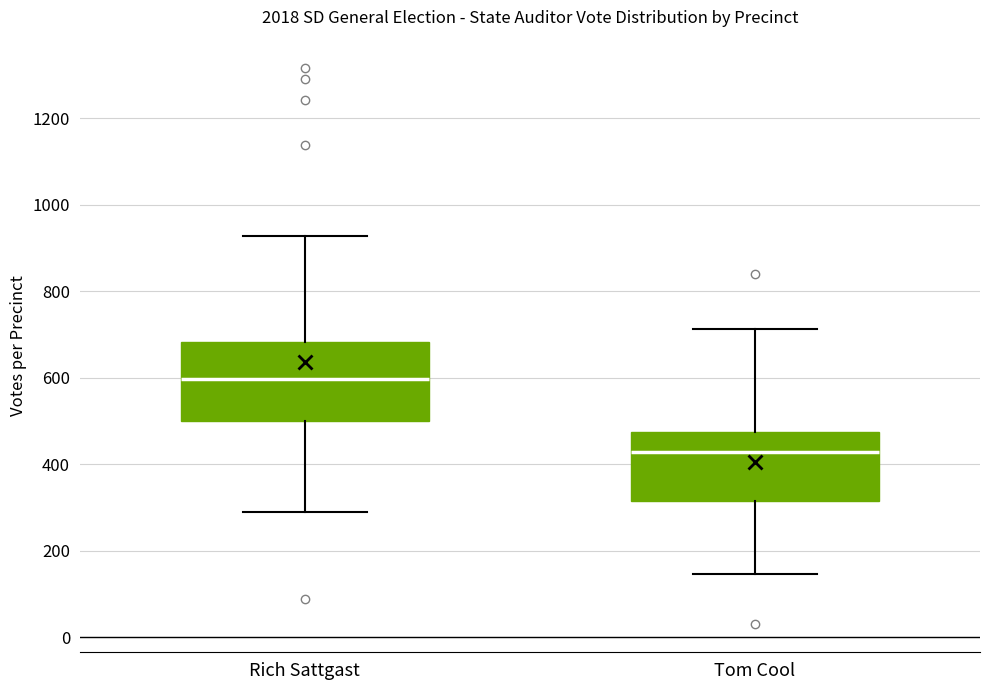

Reading left to right, read every box against the y-axis: the position of its median line, the range the box covers, and the ends of its whiskers. The values are not printed on the chart, so give them approximately, as read against the axis.

Rich Sattgast: median 600, box 500 to 680, whiskers 280 to 920
Tom Cool: median 420, box 320 to 480, whiskers 140 to 720